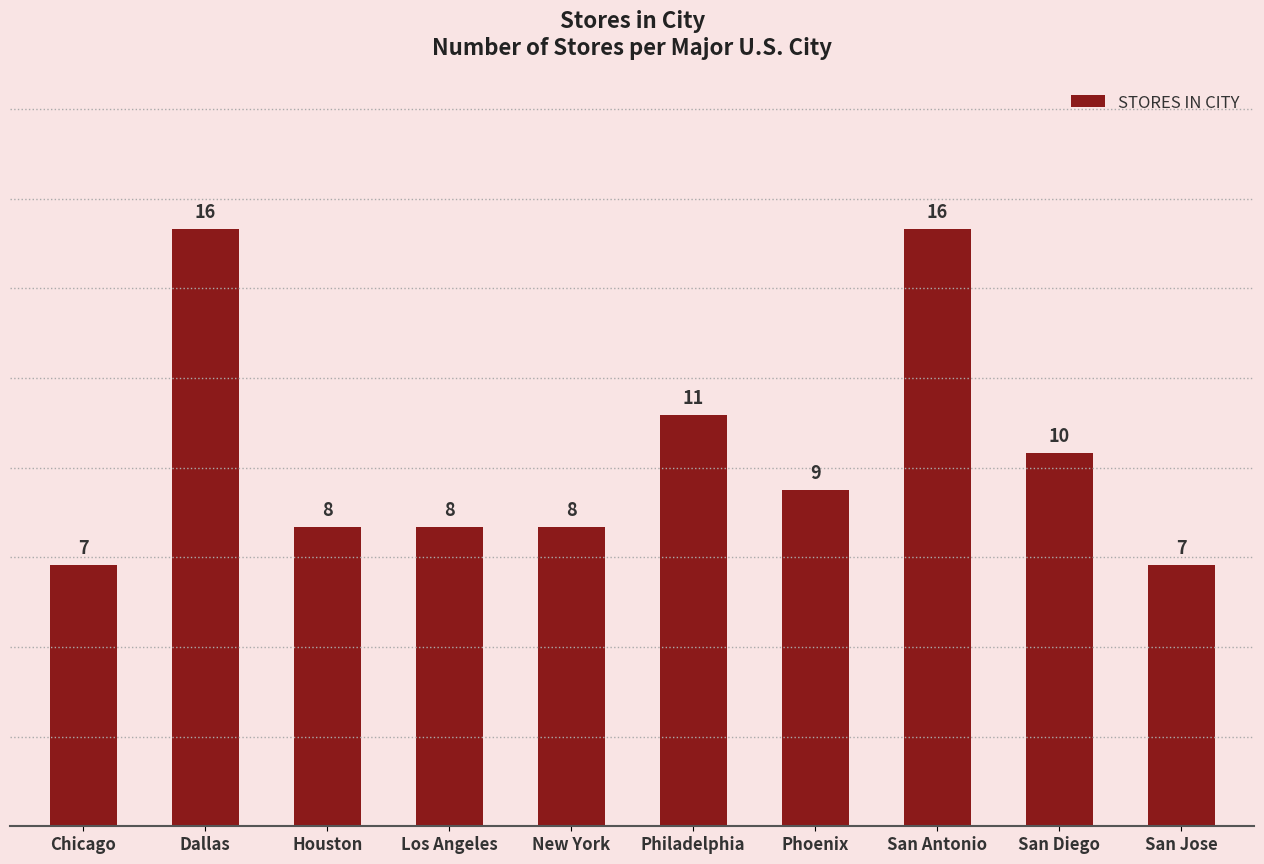

Are the bars grouped side by side (vs. stacked)?

No